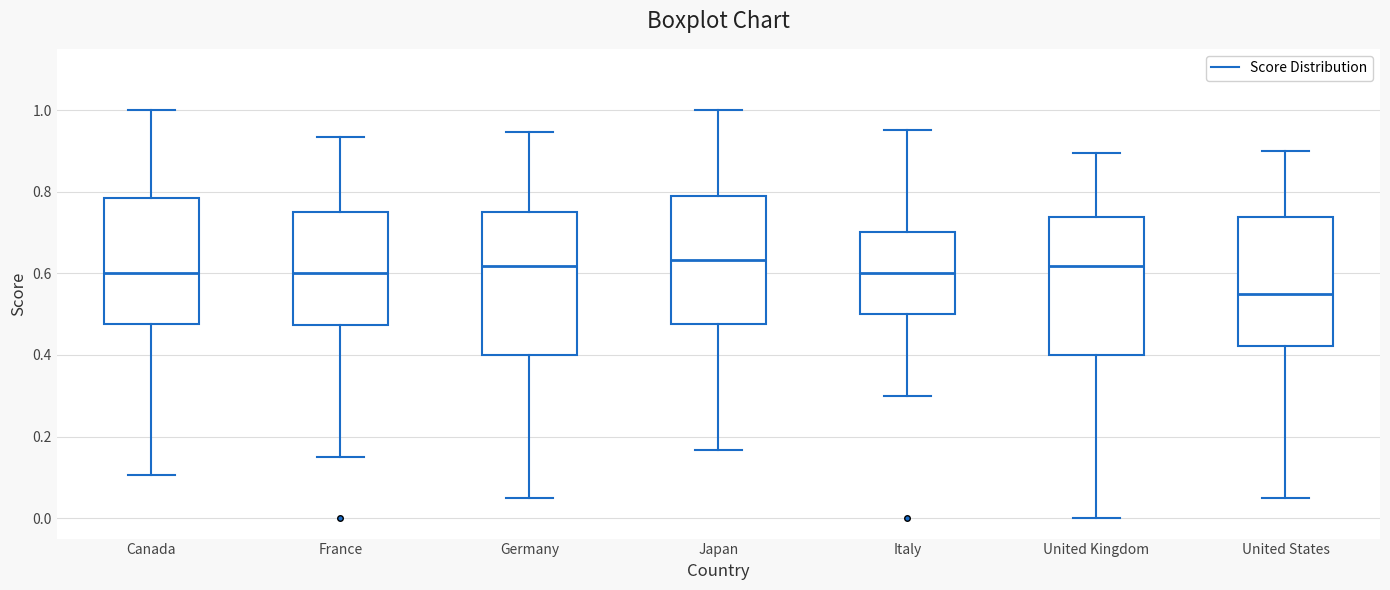

Reading left to right, read every box against the y-axis: the position of its median line, the range the box covers, and the ends of its whiskers. The values are not printed on the chart, so give them approximately, as read against the axis.

Canada: median 0.60, box 0.48 to 0.78, whiskers 0.10 to 1.00
France: median 0.60, box 0.48 to 0.76, whiskers 0.16 to 0.94
Germany: median 0.62, box 0.40 to 0.76, whiskers 0.06 to 0.94
Japan: median 0.64, box 0.48 to 0.78, whiskers 0.16 to 1.00
Italy: median 0.60, box 0.50 to 0.70, whiskers 0.30 to 0.96
United Kingdom: median 0.62, box 0.40 to 0.74, whiskers 0.00 to 0.90
United States: median 0.56, box 0.42 to 0.74, whiskers 0.06 to 0.90